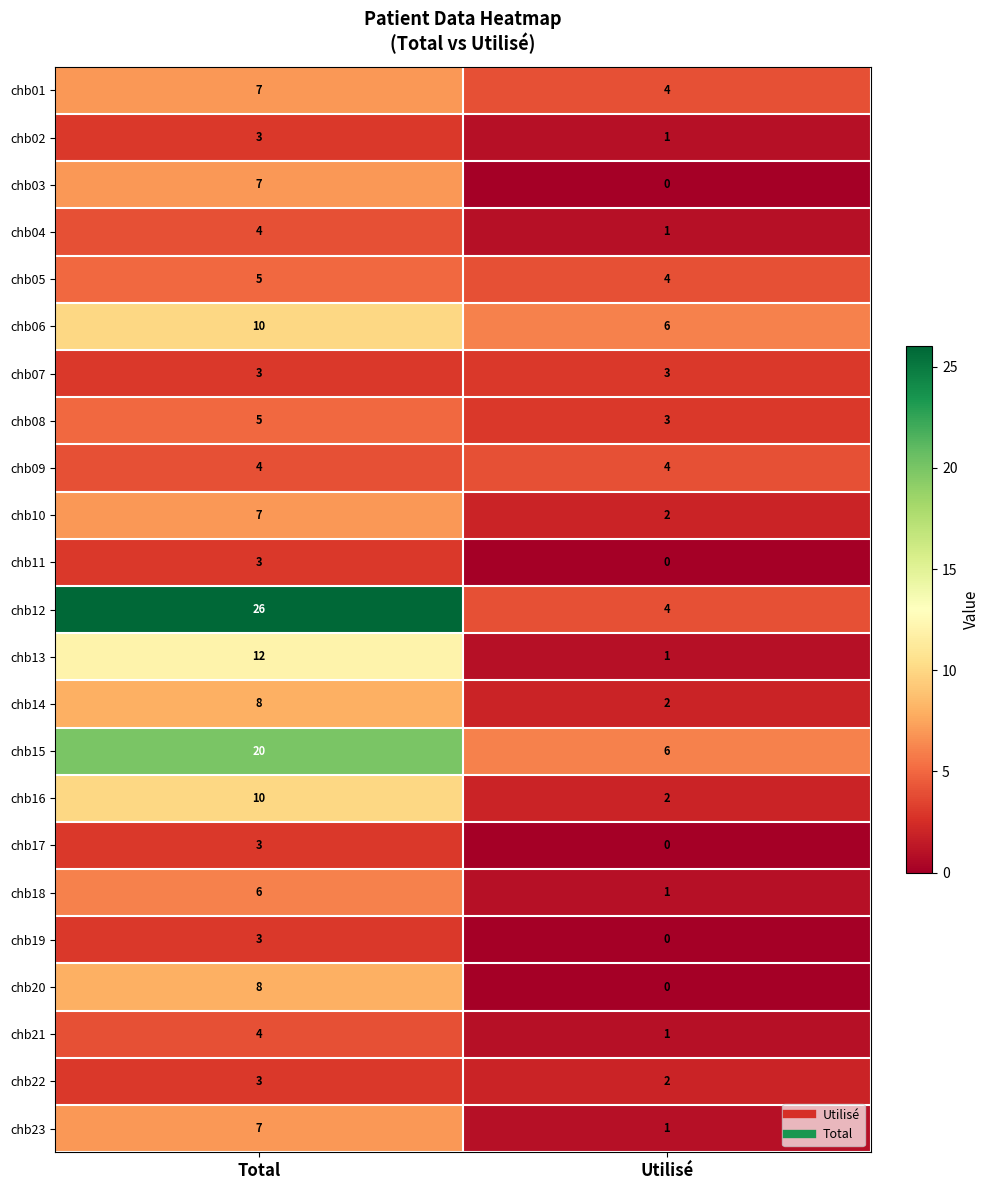

How many distinct data groups are displayed?

23